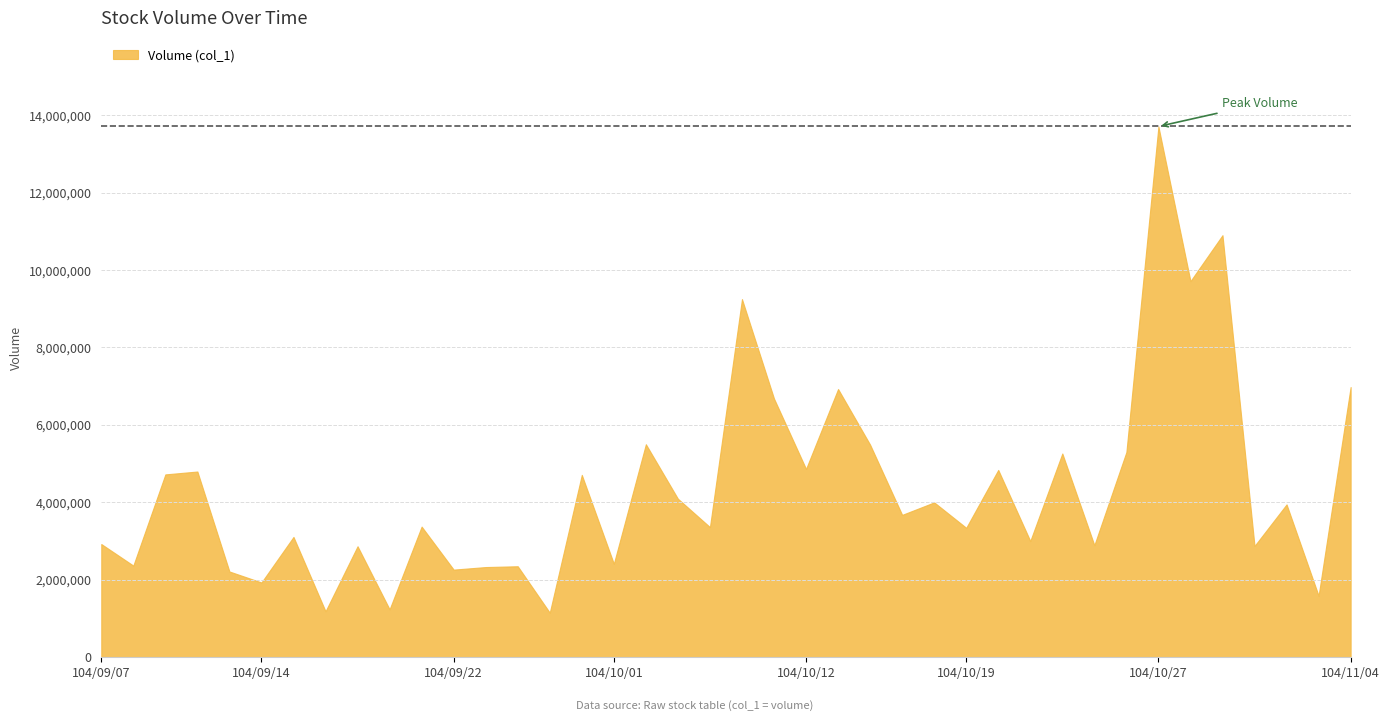

Which label corresponds to the largest value in the chart?

104/10/27